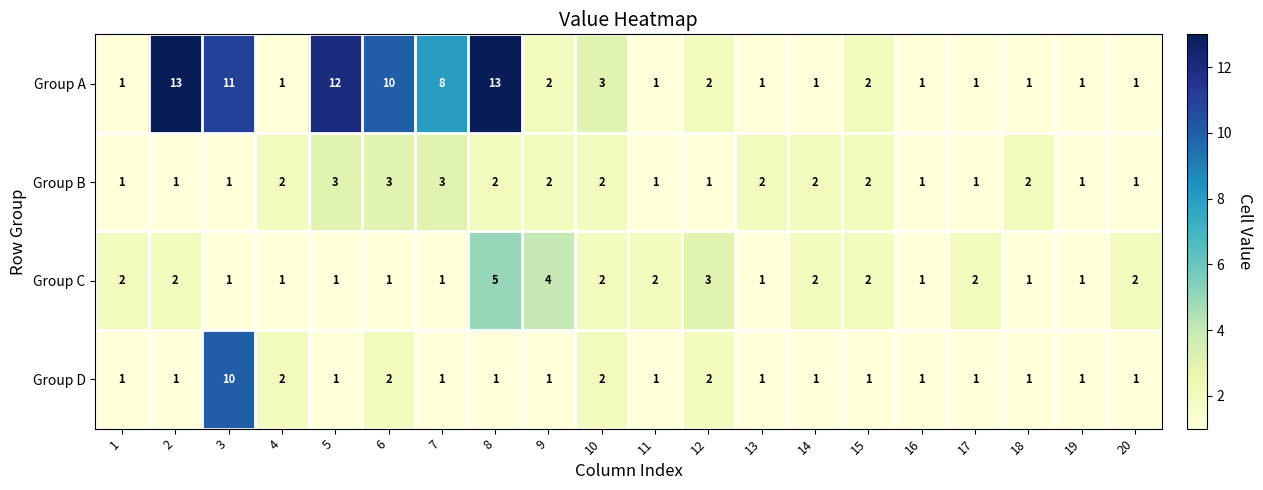

List the series in order of their peak value, lowest first.

Group B, Group C, Group D, Group A